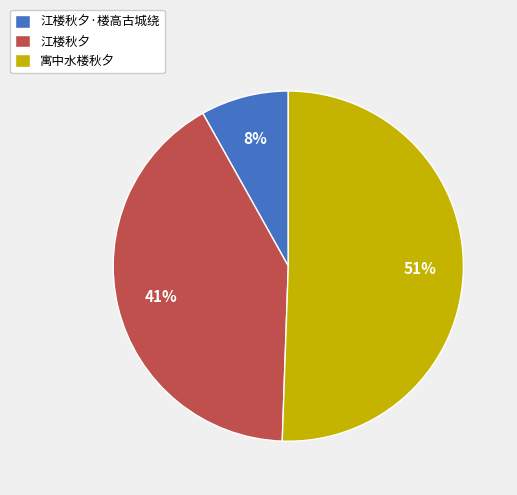

Is there any slice that represents more than half of the pie?

Yes